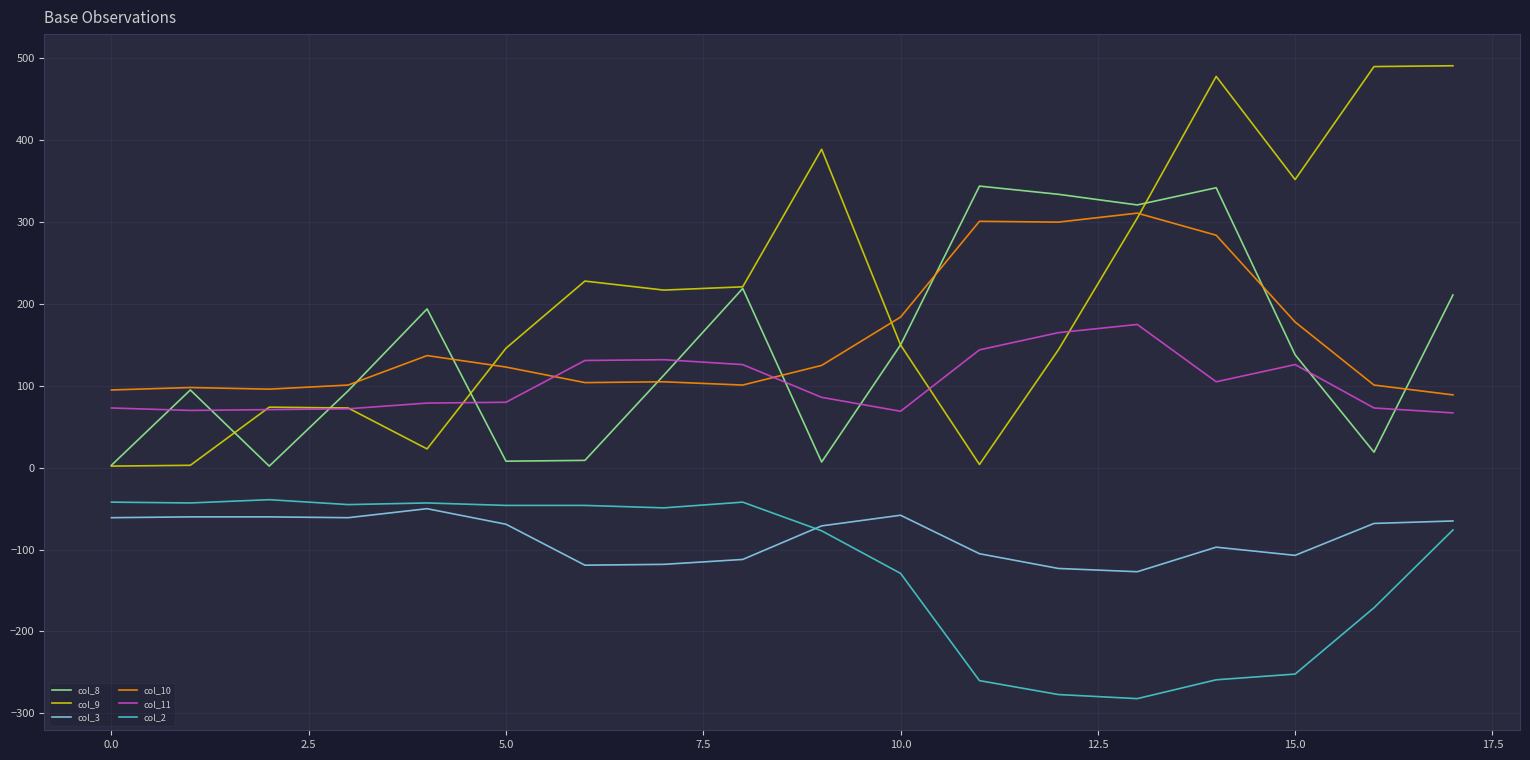

True or false: col_8 has more than 0 points higher than both neighbors.

True